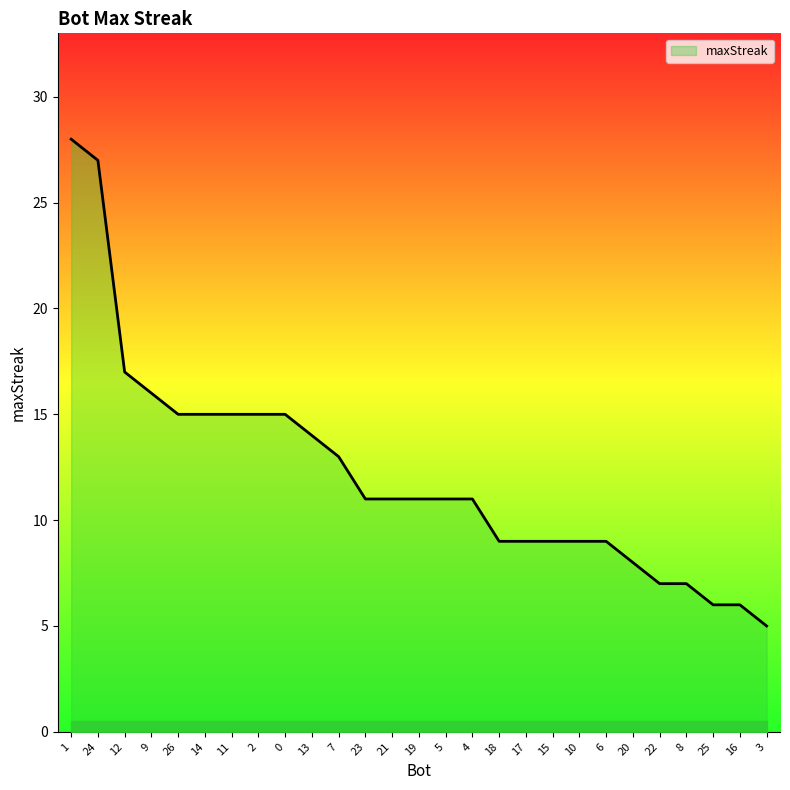

What position from the left is 18?

17